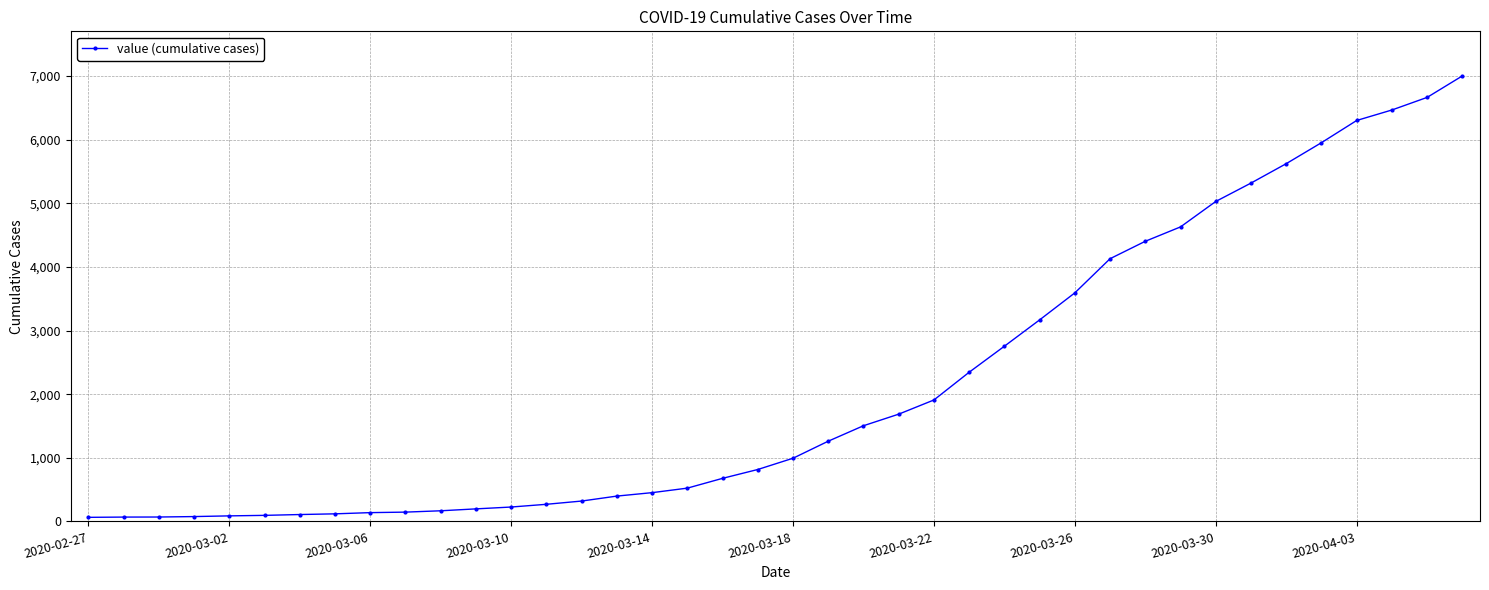

What is the value of the 40th point from the left?

7004